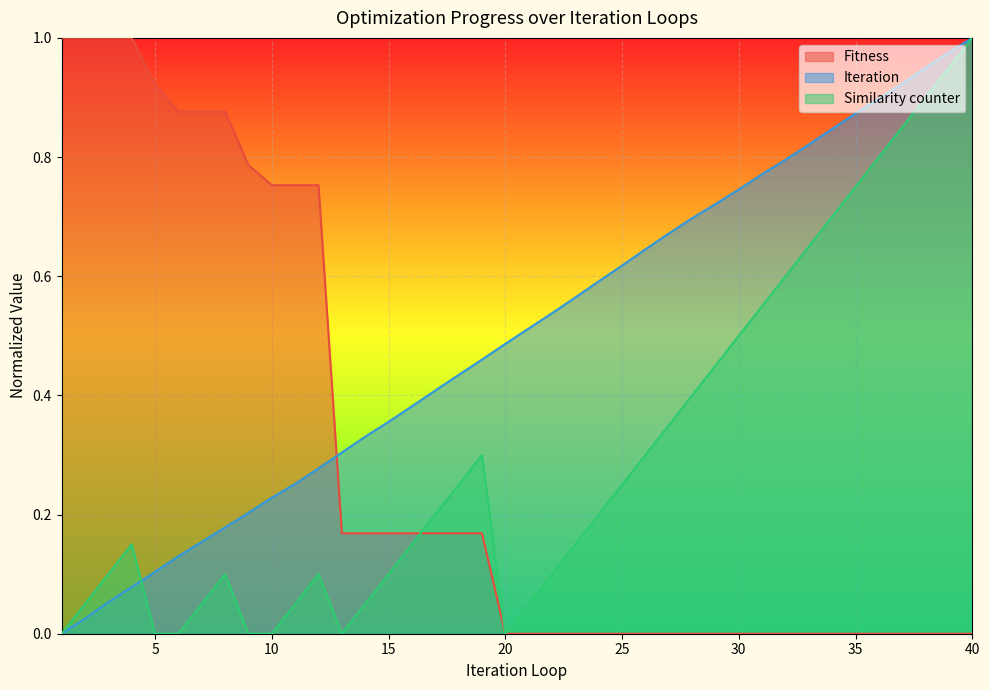

The Iteration series shows 0.5 at 19. True or false?

True